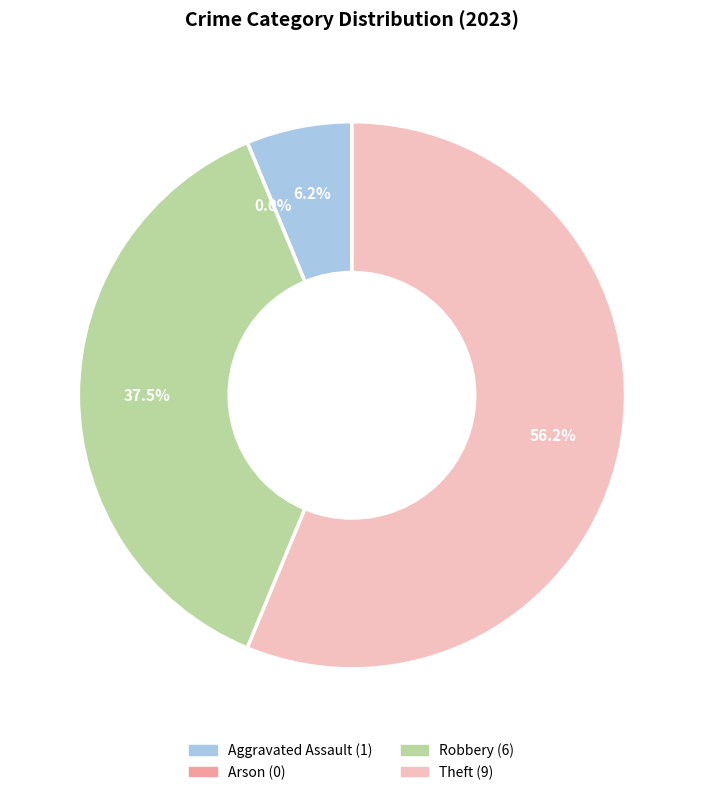

How many segments does this pie chart have?

4